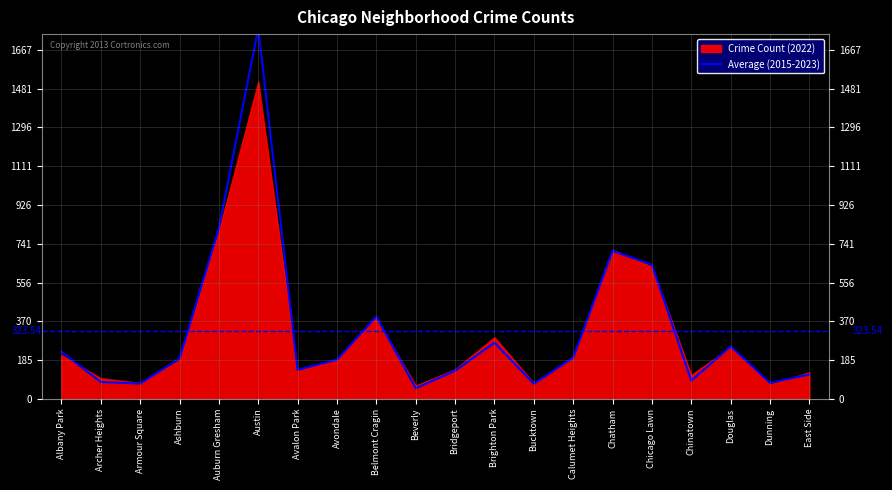

What is the difference between the maximum and minimum values?

1719.3